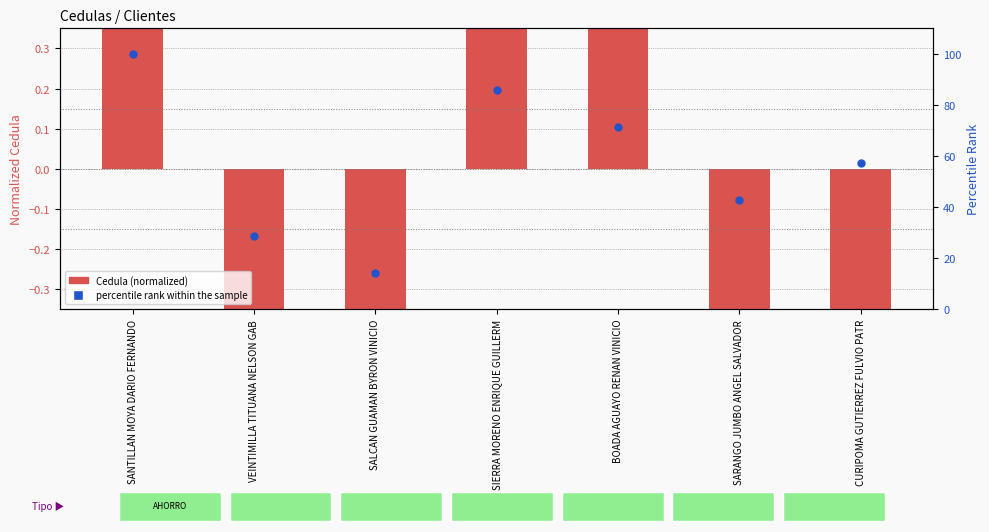

Is the value of percentile rank within the sample at SIERRA MORENO ENRIQUE GUILLERM greater than the value of Cedula (normalized) at SALCAN GUAMAN BYRON VINICIO?

Yes